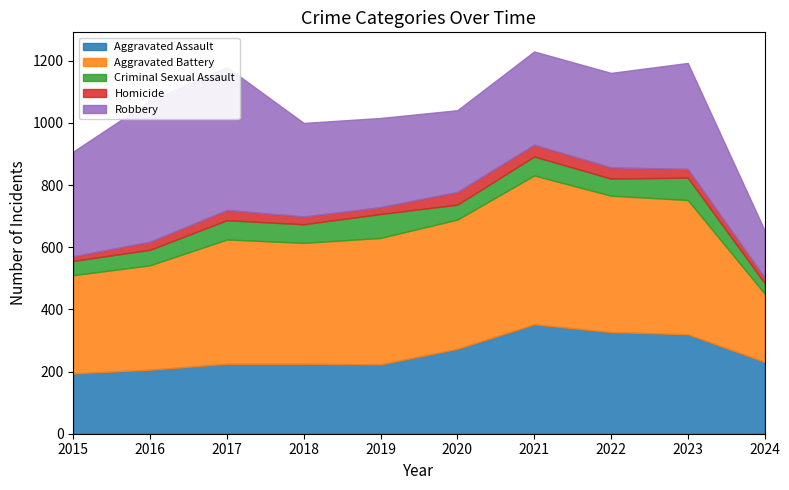

At which label does Aggravated Assault first exceed 231?

2020